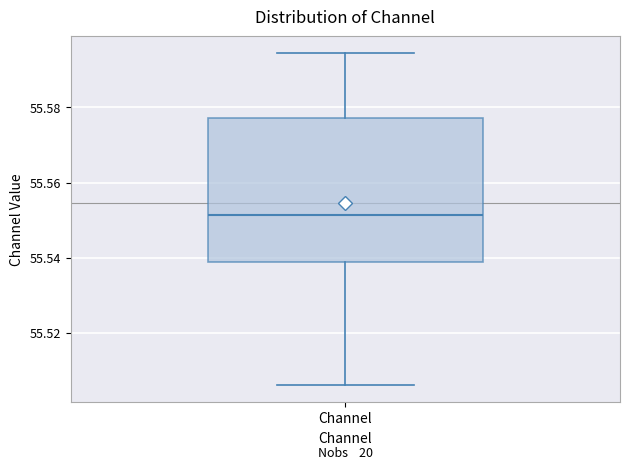

Transcribe this box plot: give where the median line is, the range the box spans, and where the two whiskers end, as read against the y-axis. The values are not printed on the chart, so give them approximately, as read against the axis.

median 55.552, box 55.538 to 55.578, whiskers 55.506 to 55.594